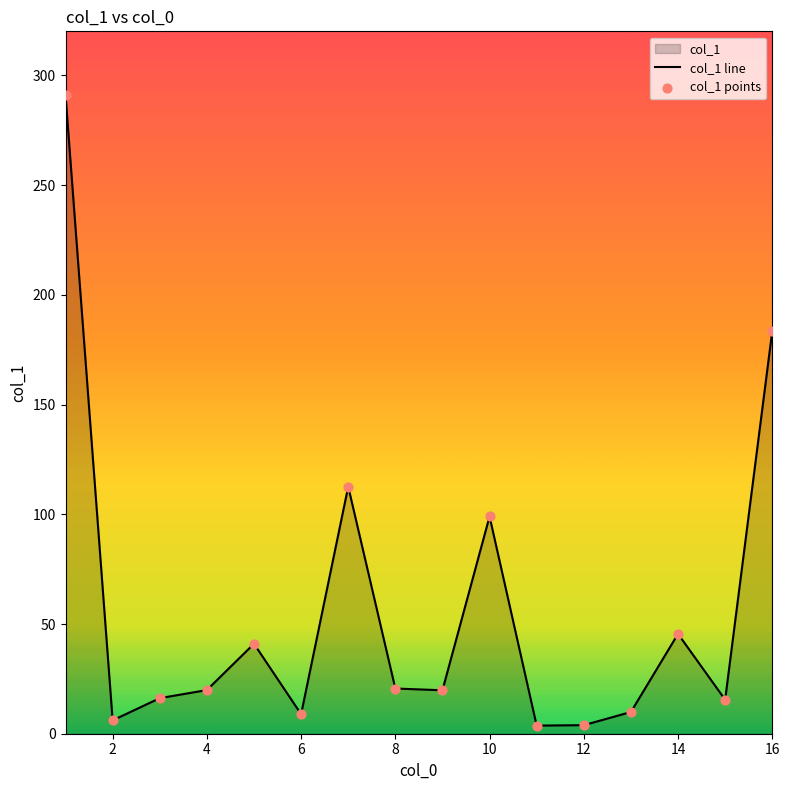

What is the difference between the maximum and minimum values?

287.3